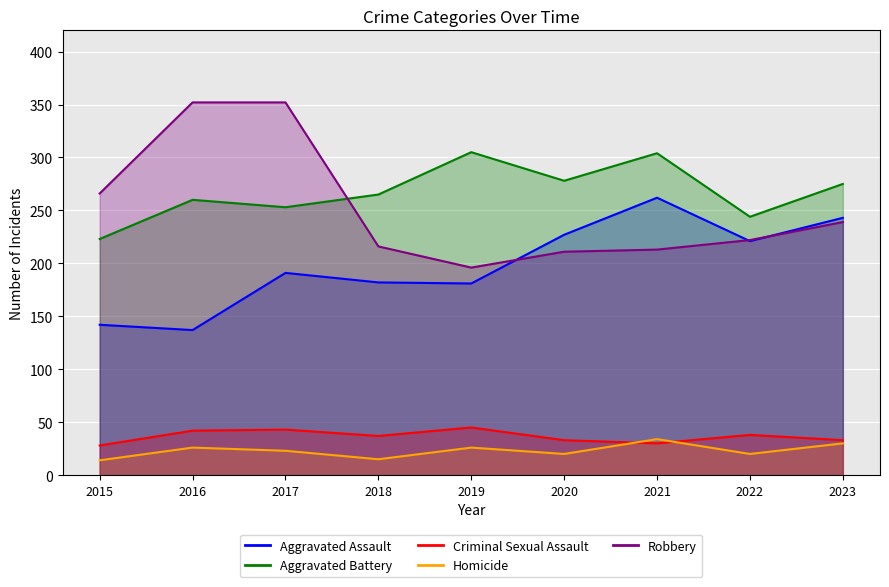

What is the total value across all series at 2020?

769